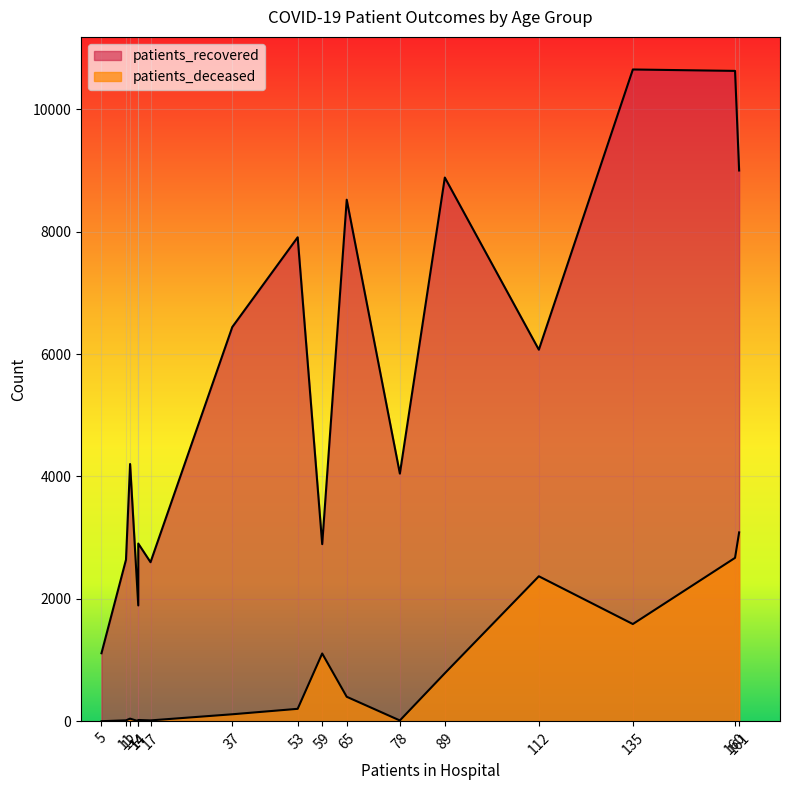

List the series in order of their peak value, highest first.

patients_recovered, patients_deceased